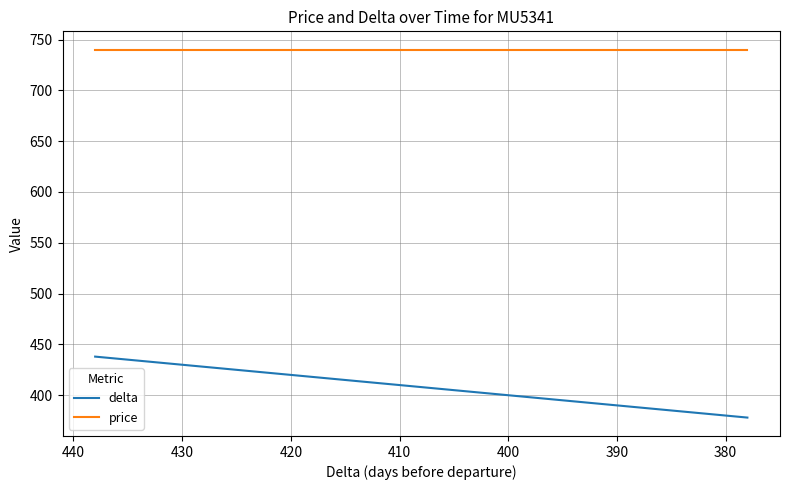

Count the number of categories in the chart.

20